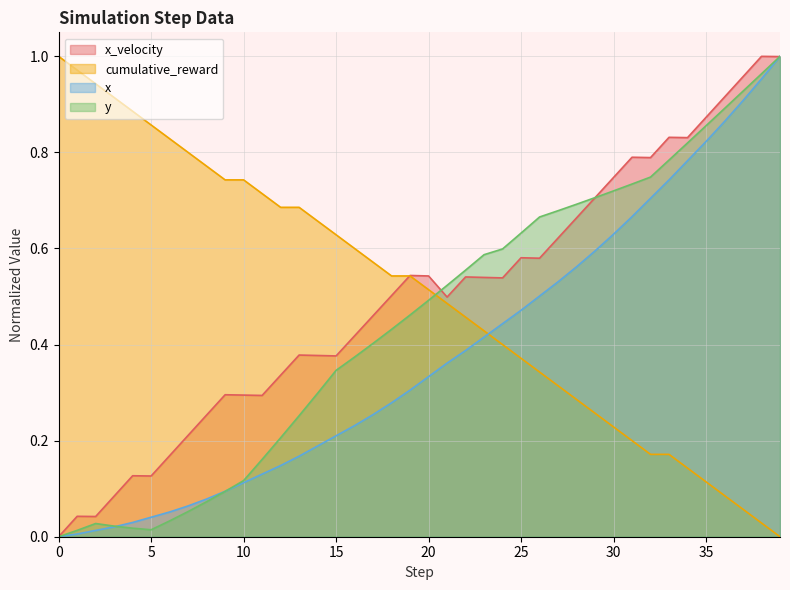

Between 8 and 12, which series saw the biggest shift?

y